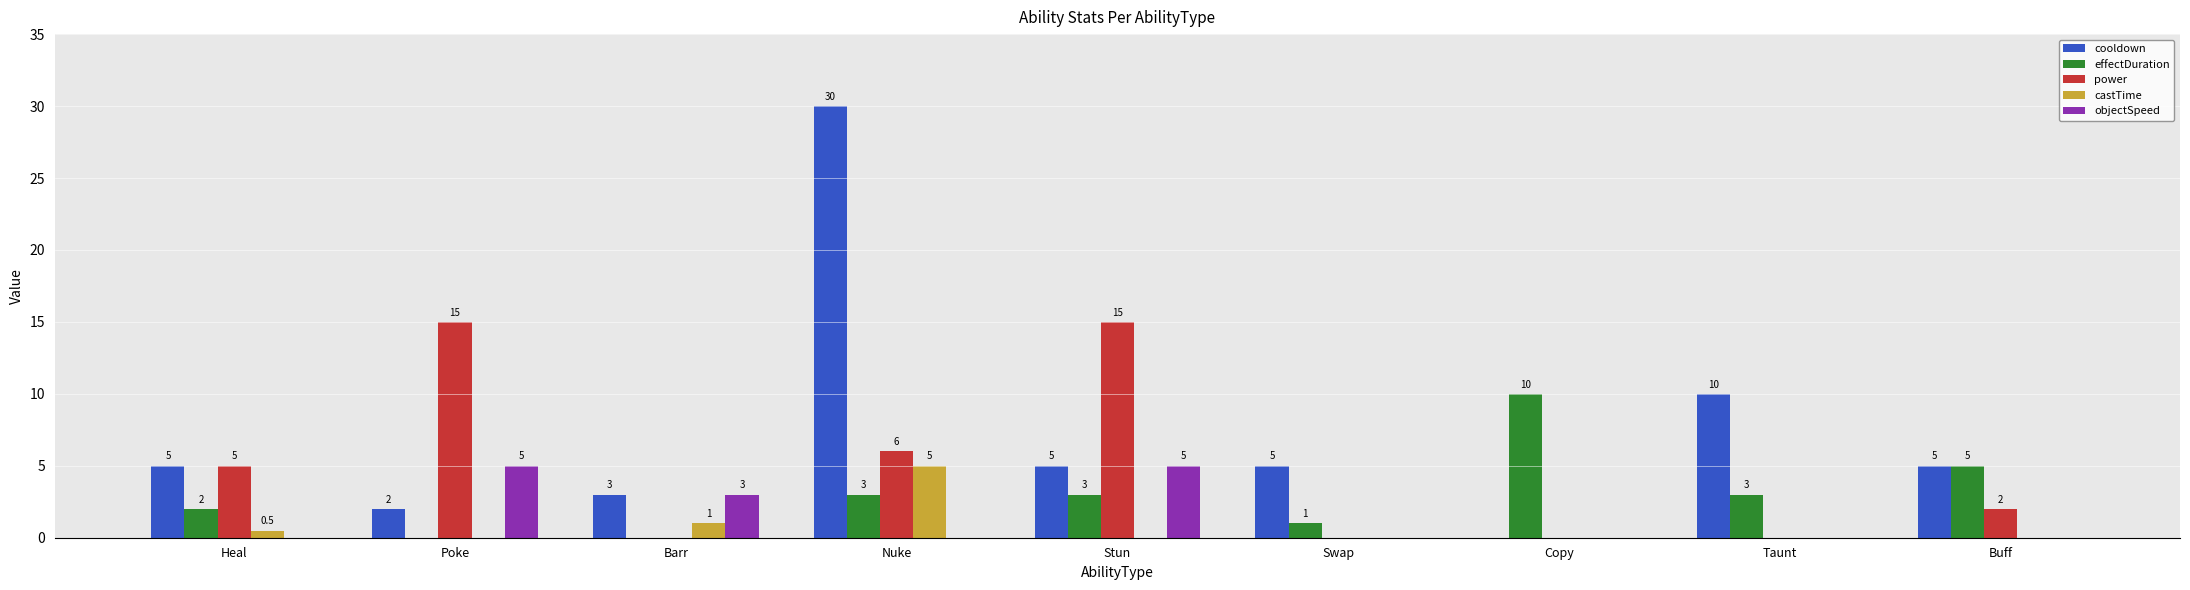

How many positive values does the effectDuration series have?

7